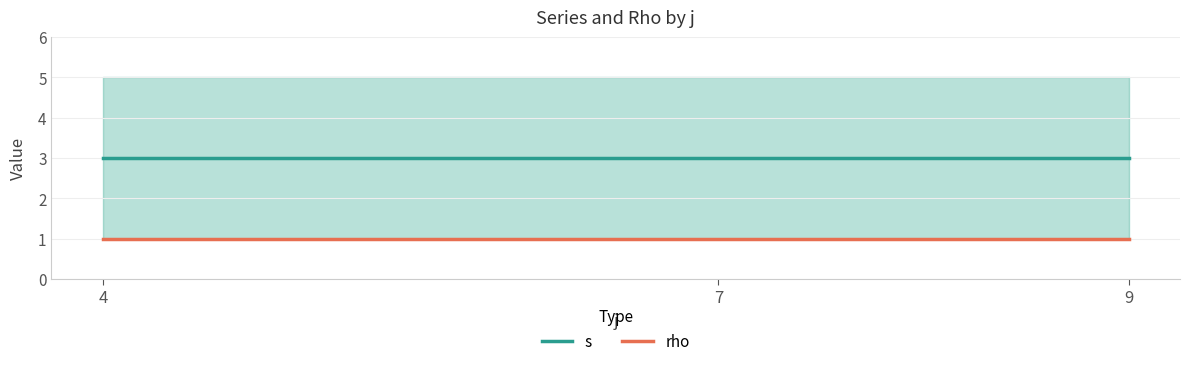

Which series changed the most between 4 and 9?

s